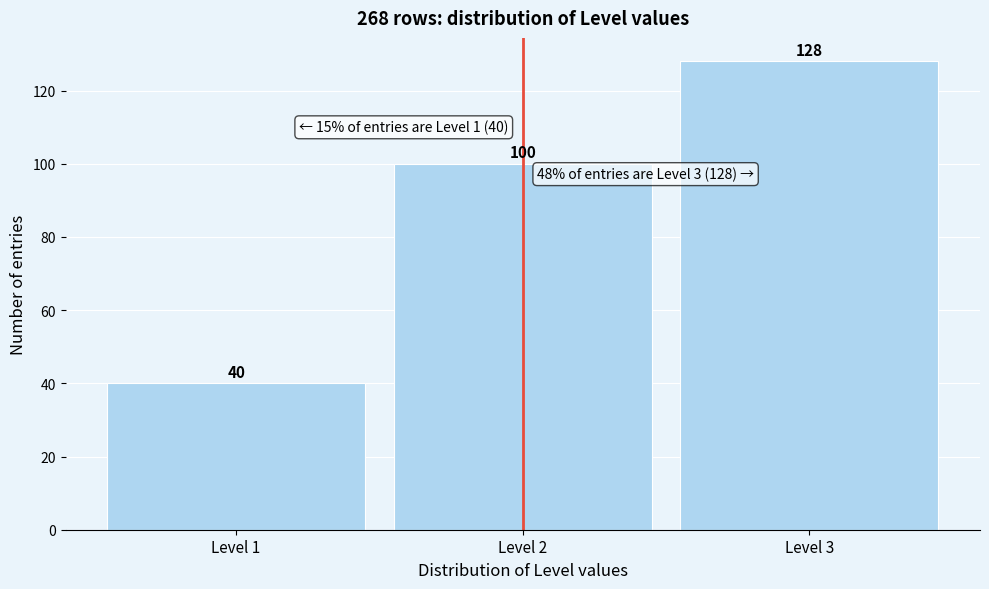

Reading left to right, transcribe all the data shown in this chart.

Level 1=40	Level 2=100	Level 3=128